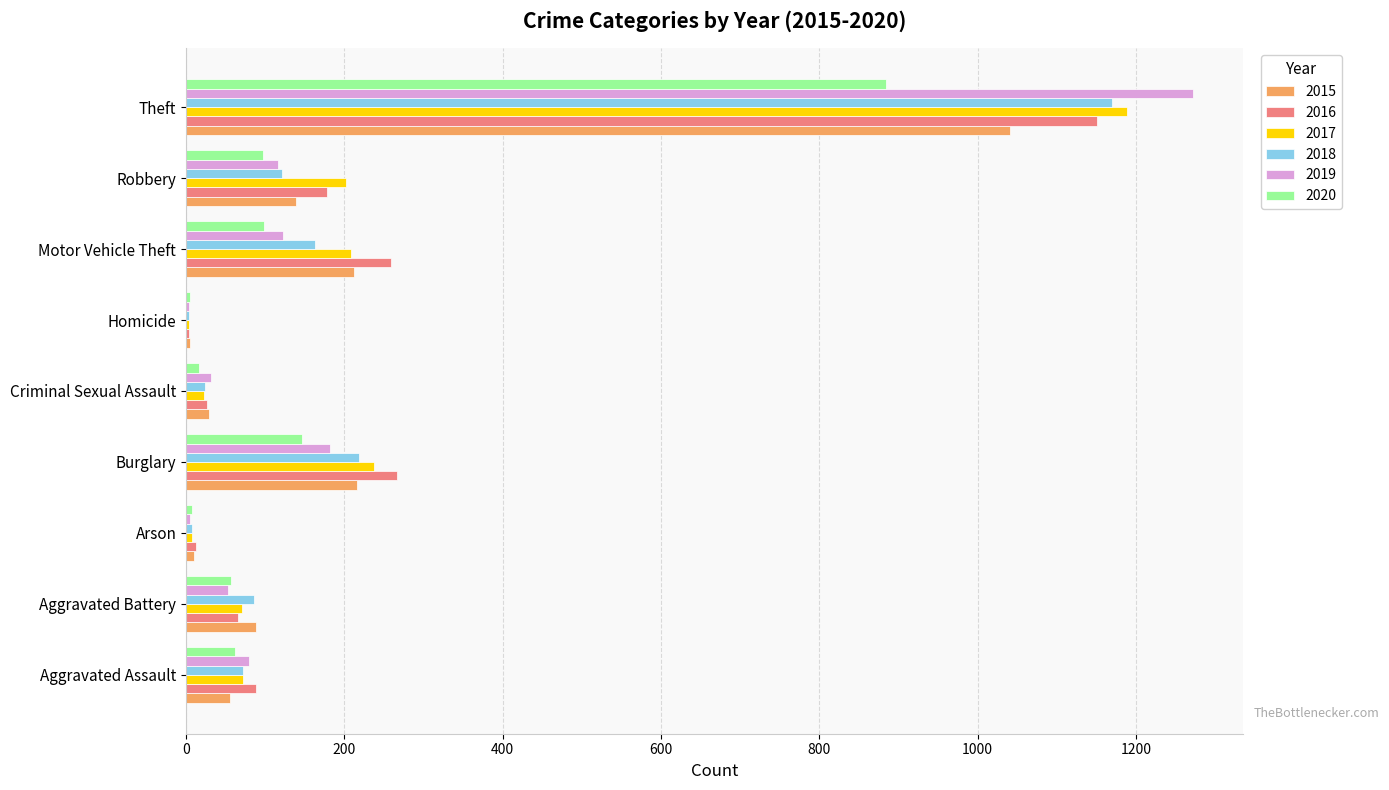

What is the sum of the 2018 values at Theft and Criminal Sexual Assault?

1194